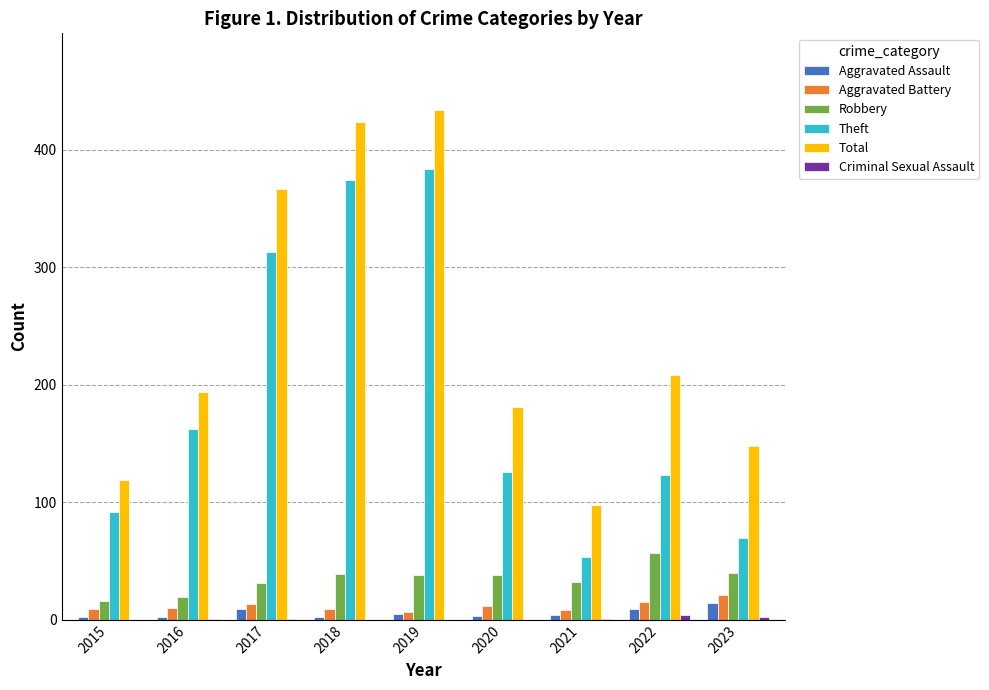

What is the sum of all Aggravated Battery values?

104